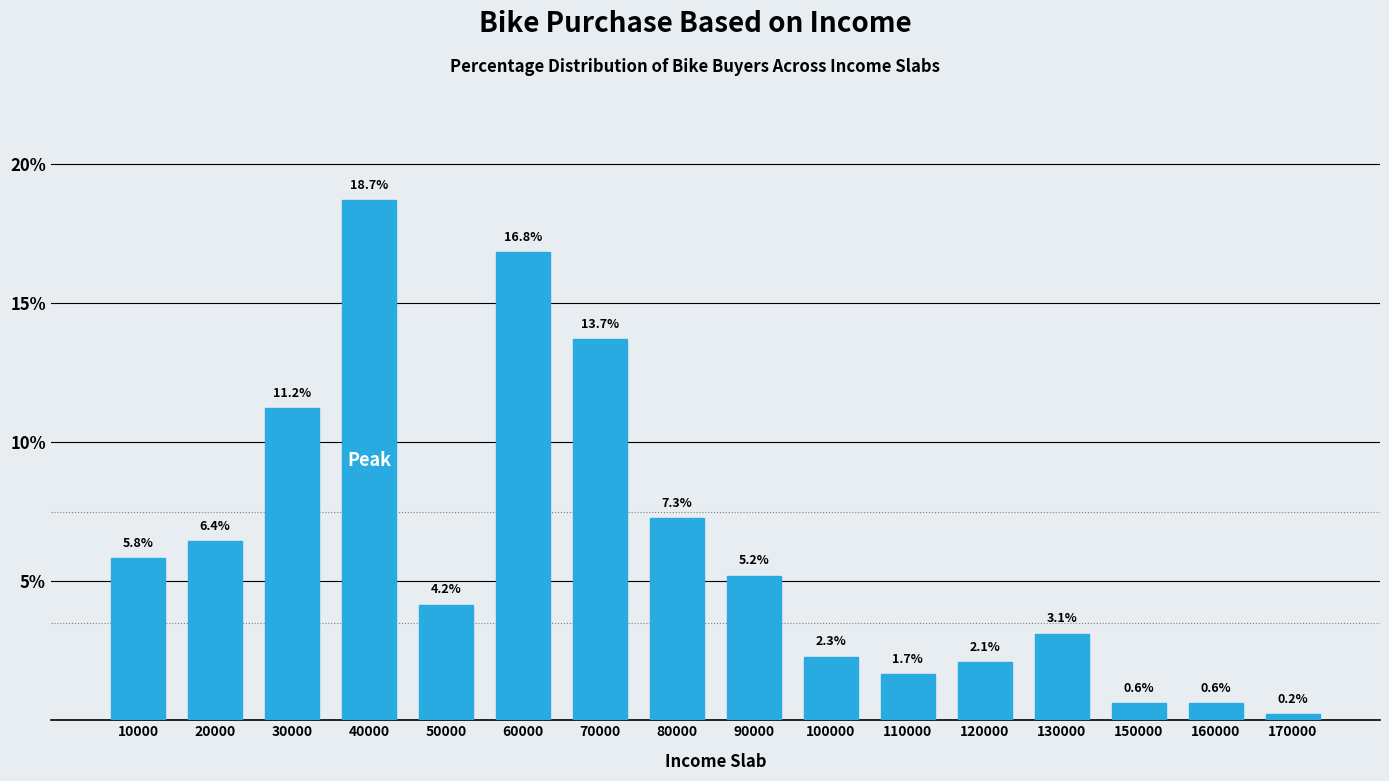

Reading left to right, extract all data points from this chart.

5.8	6.4	11.2	18.7	4.2	16.8	13.7	7.3	5.2	2.3	1.7	2.1	3.1	0.6	0.6	0.2